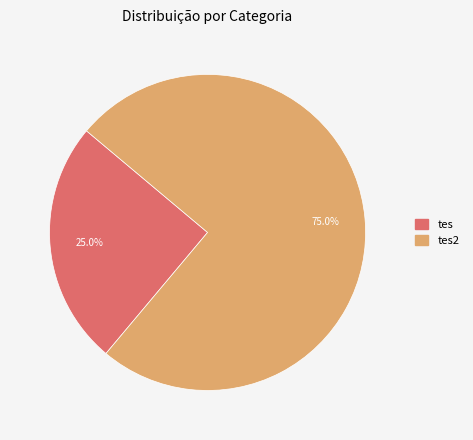

How many segments does this pie chart have?

2